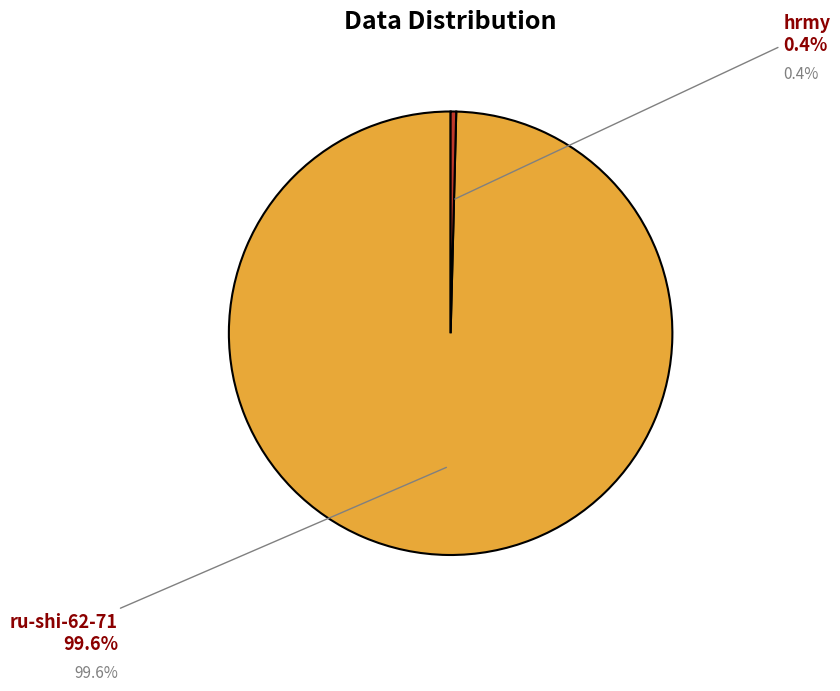

Does any single category account for the majority?

Yes